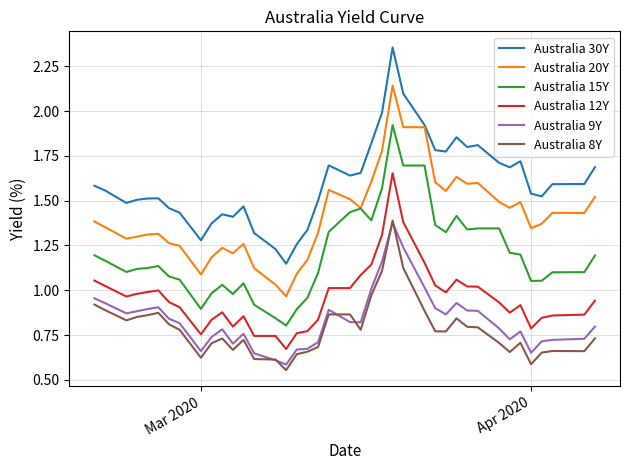

Which series has the widest spread of values?

Australia 30Y